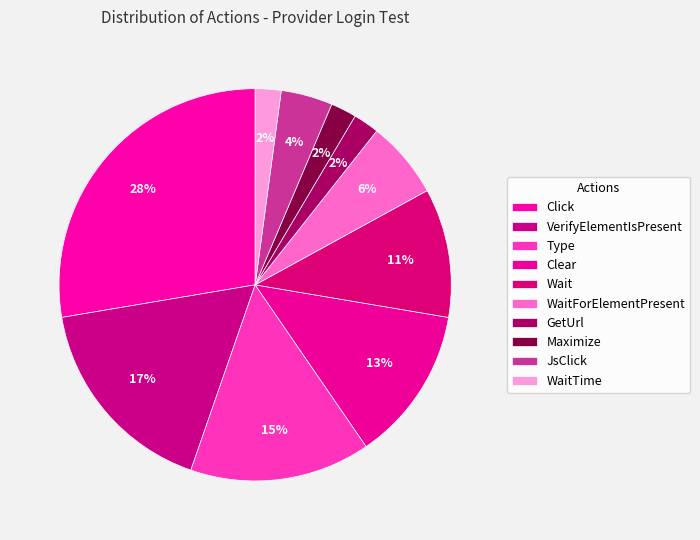

How many segments does this pie chart have?

10